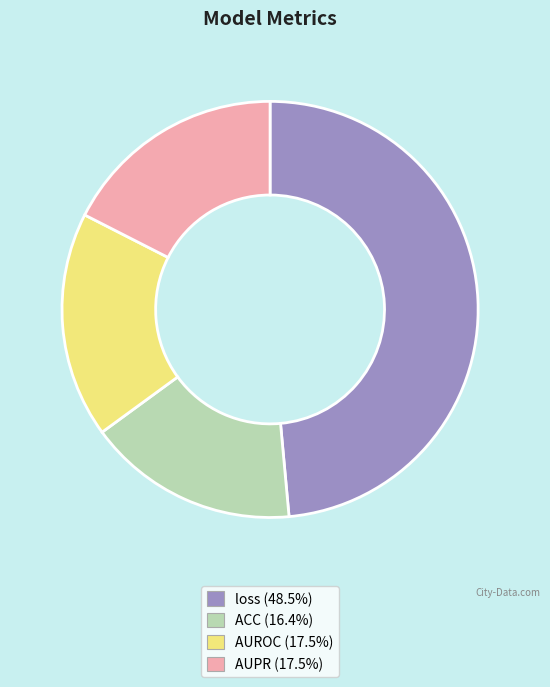

Which category has the smallest portion of the pie?

ACC